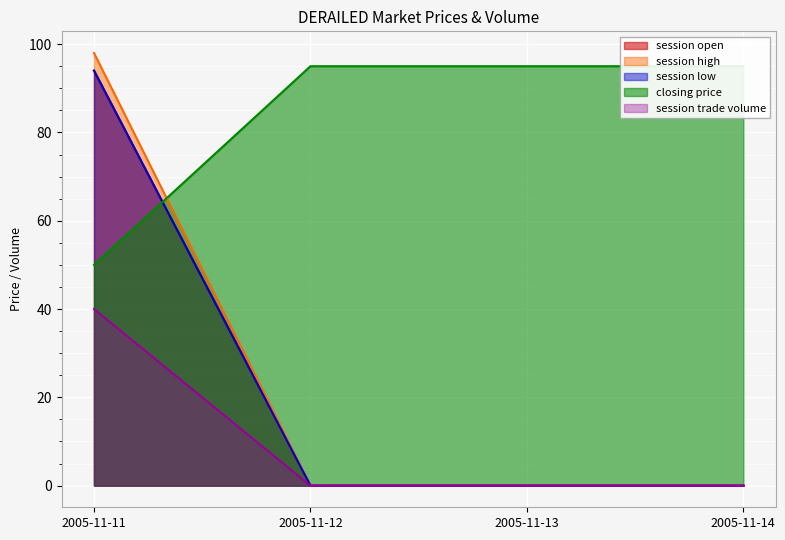

At which category is the sum across all series the highest?

2005-11-11